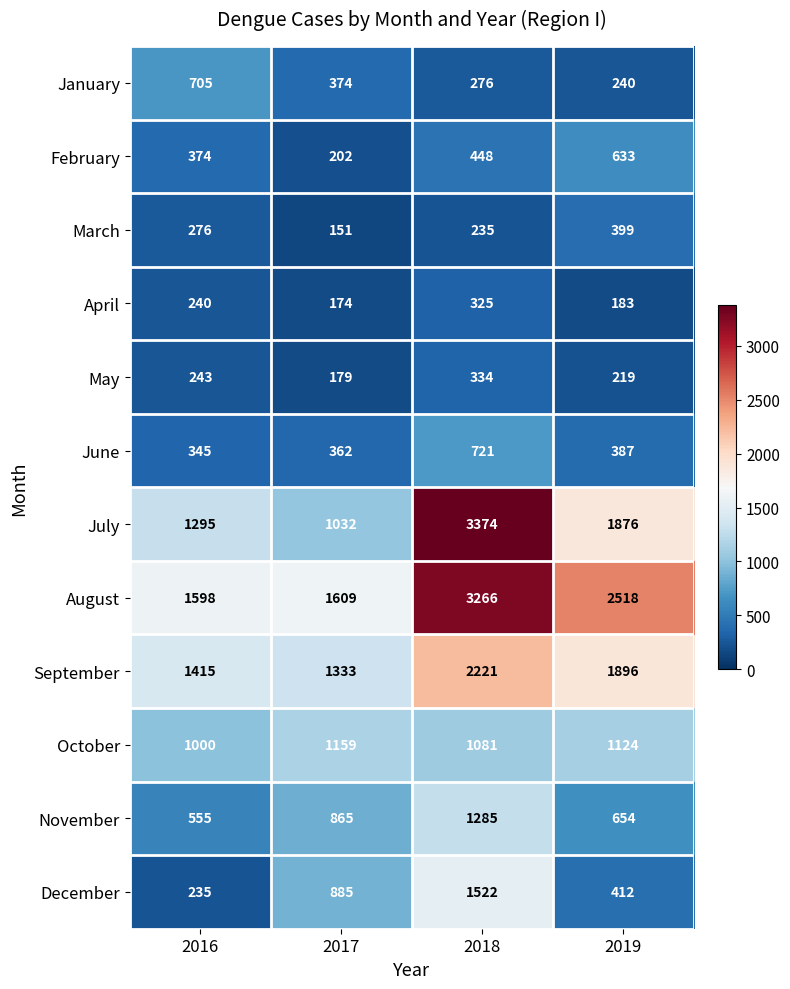

Between 2017 and 2019, which series saw the biggest shift?

August